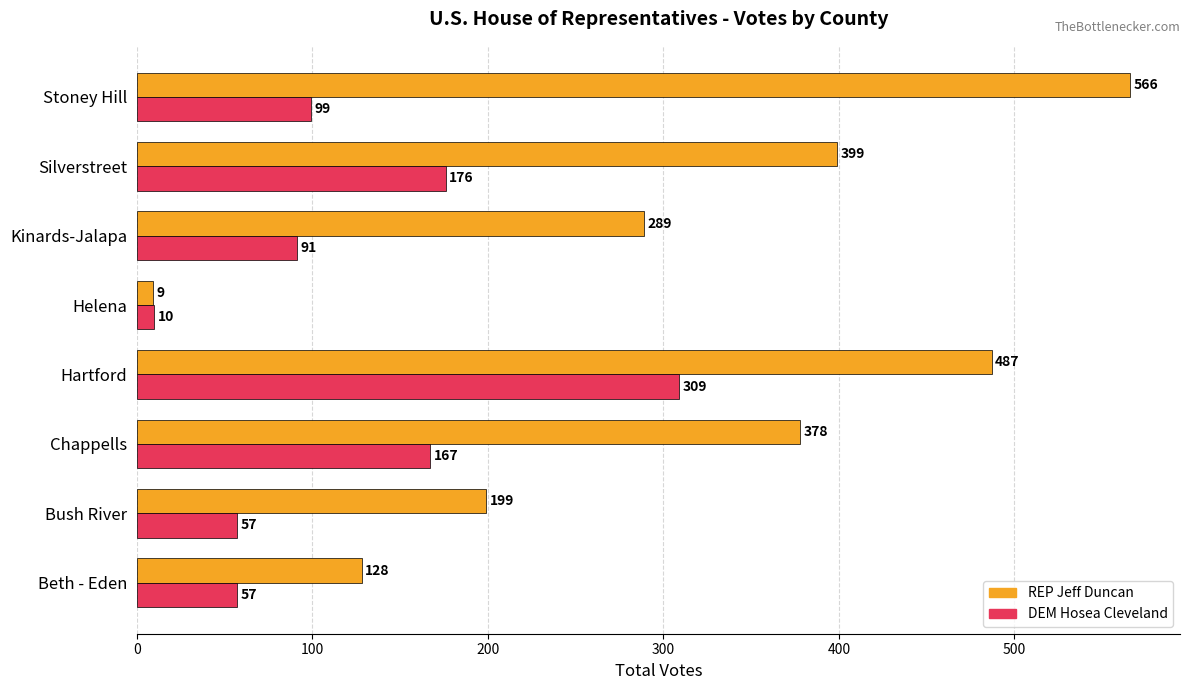

What is the sum of all DEM Hosea Cleveland values?

966